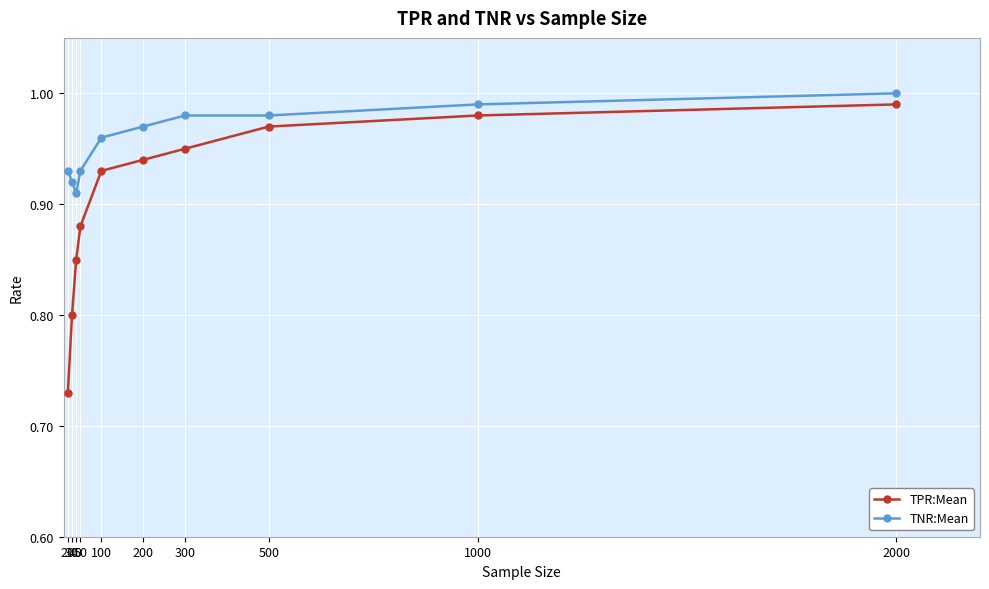

What is the difference between the TPR:Mean values at 50 and 500?

0.1